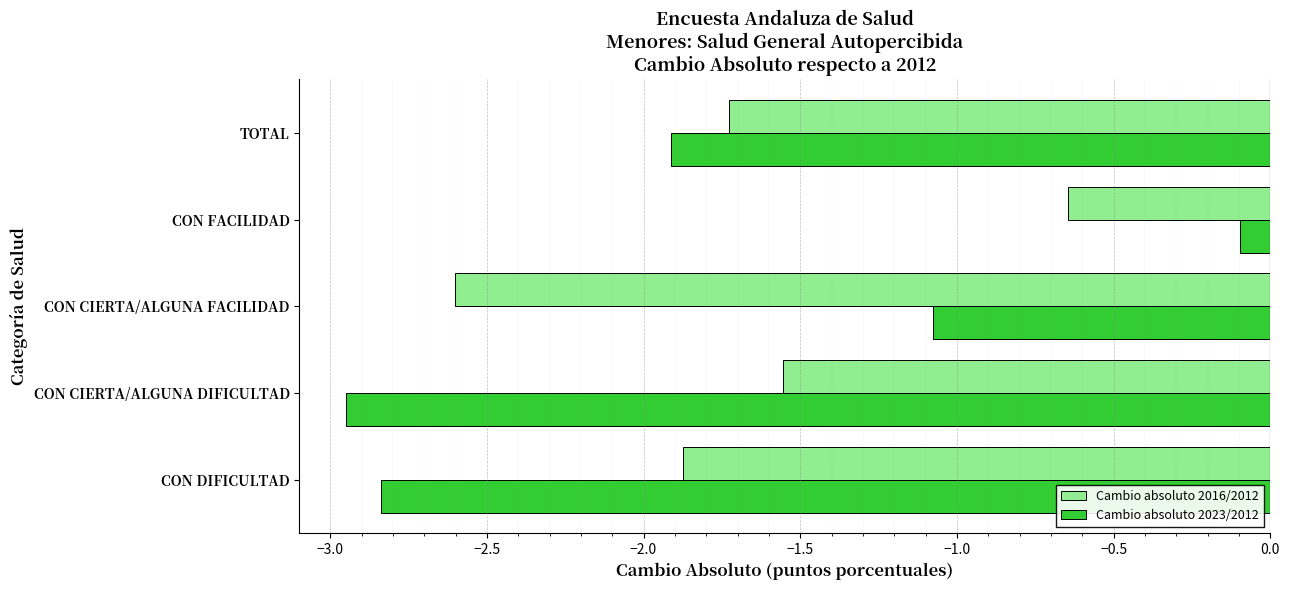

Between CON DIFICULTAD and CON CIERTA/ALGUNA FACILIDAD, which series saw the biggest shift?

Cambio absoluto 2023/2012